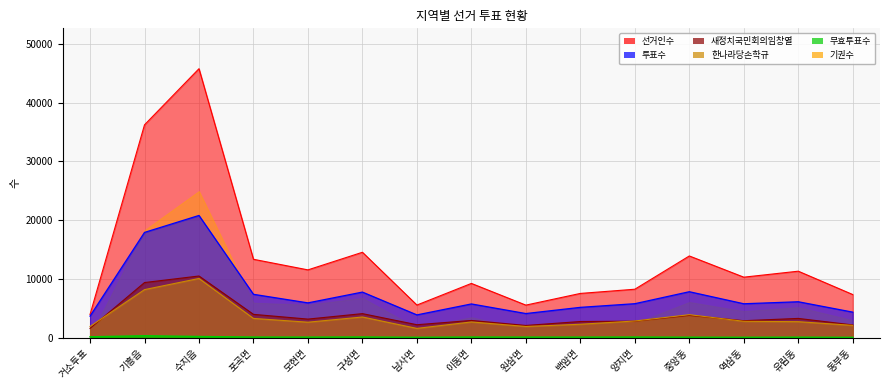

What is the spread (max minus min) of values at 거소투표?

3789